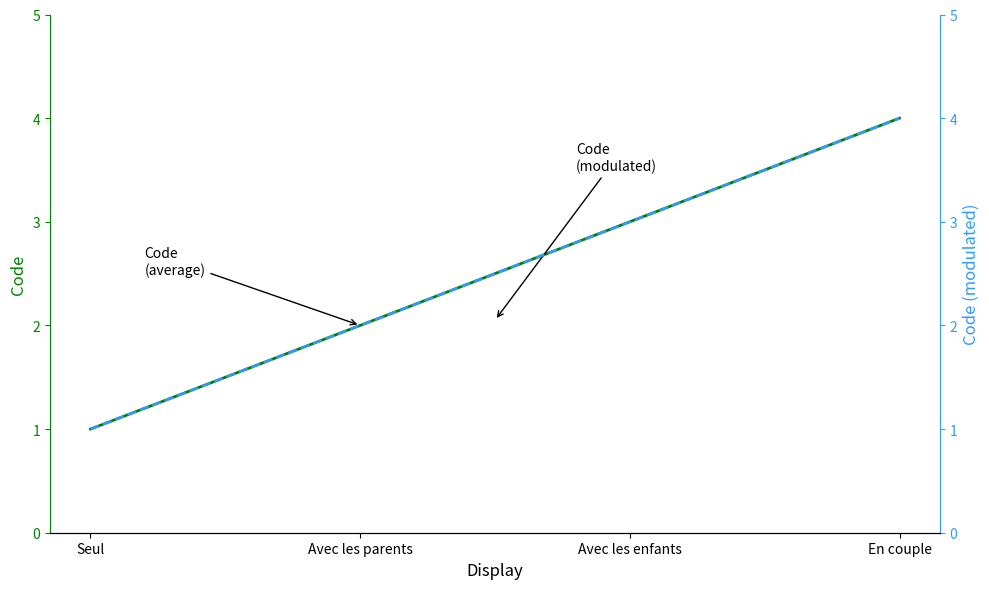

The Code series shows 2 at Avec les parents. True or false?

True